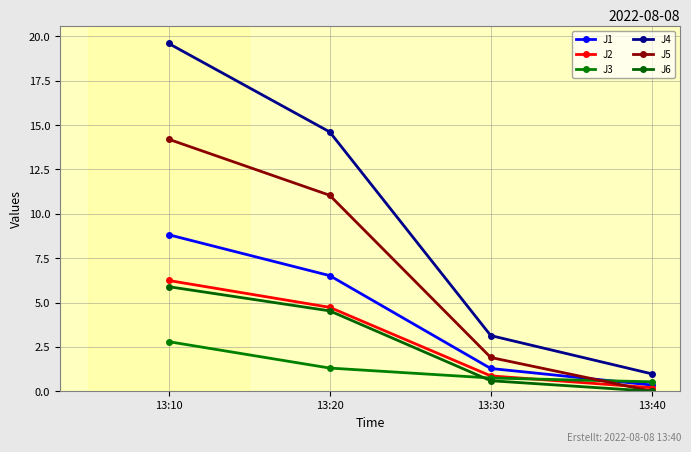

Between which two adjacent categories do J6 and J3 first intersect?

13:20 and 13:30